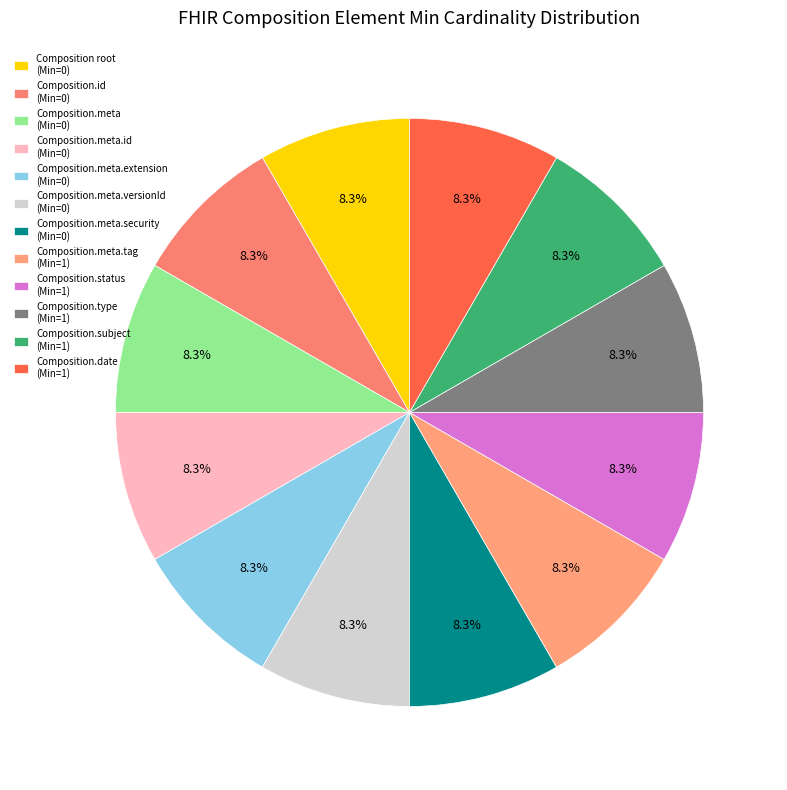

How many slices are in this pie chart?

12